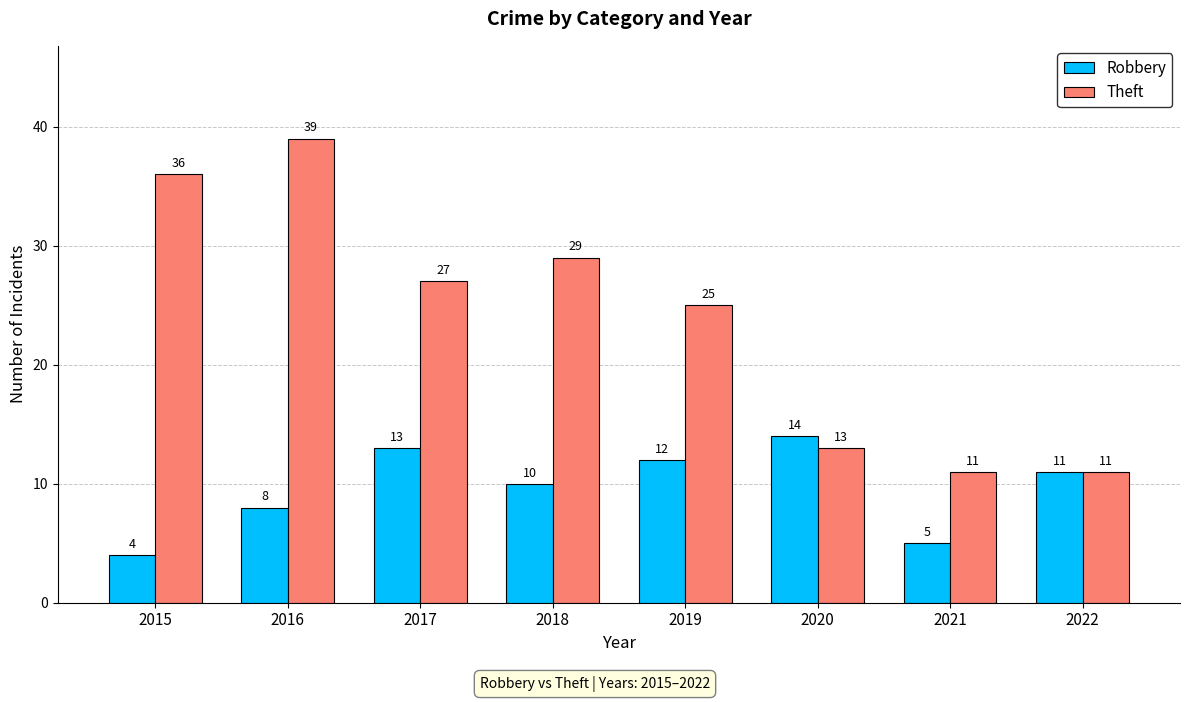

Which series changed the most between 2016 and 2020?

Theft